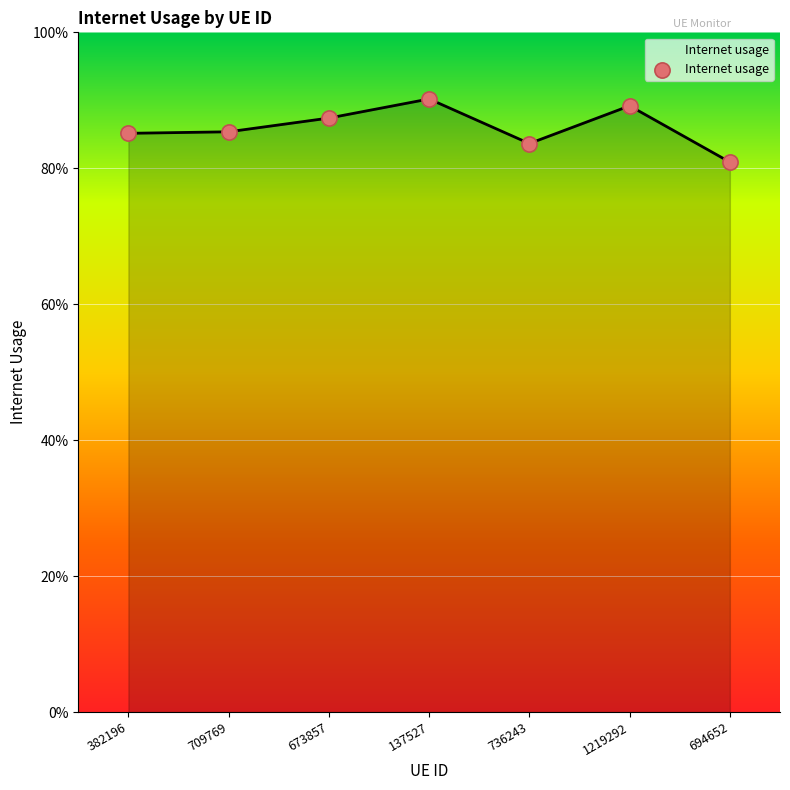

Is this an area chart (filled region under the line)?

Yes